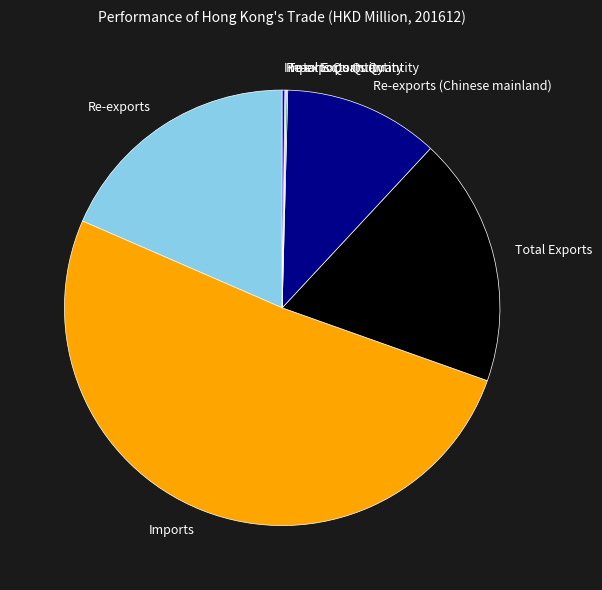

Is it true that Total Exports is 19% of the pie?

True